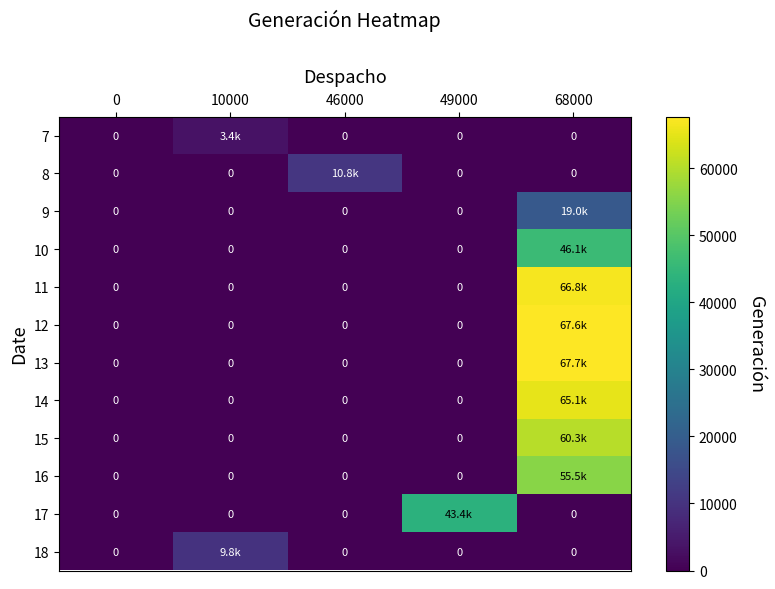

How many values in 11 are above zero?

1